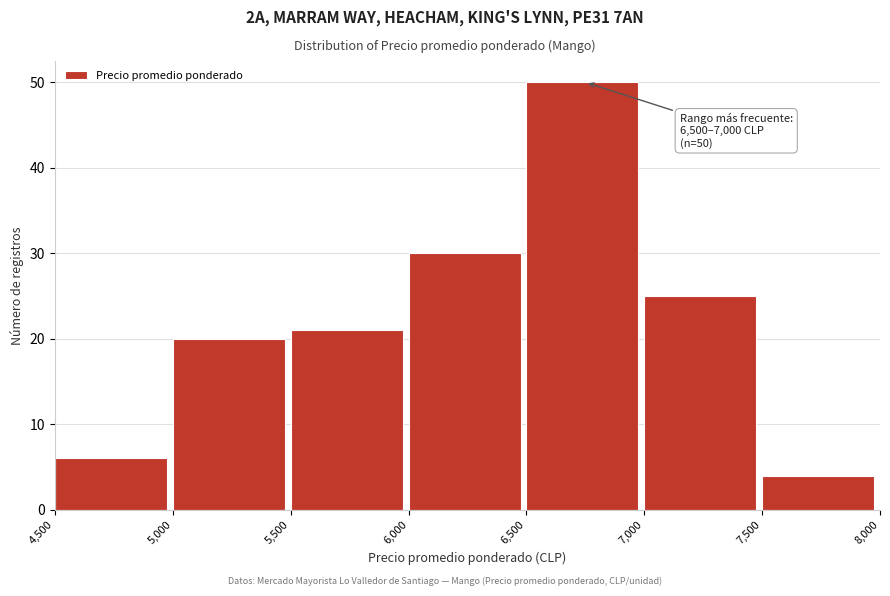

Over which range of the x-axis is the bar tallest?

6,500 to 7,000